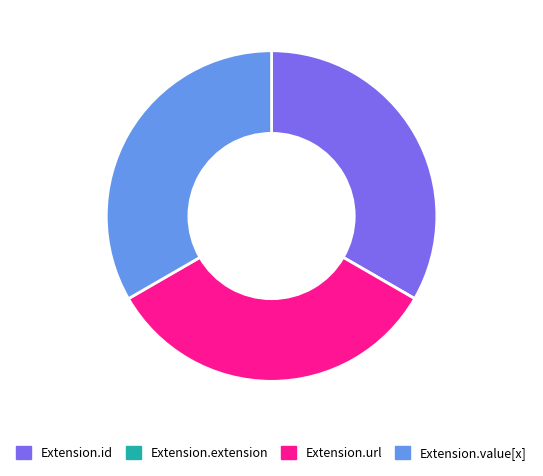

Do Extension.id and Extension.url together represent more than half of the pie?

Yes